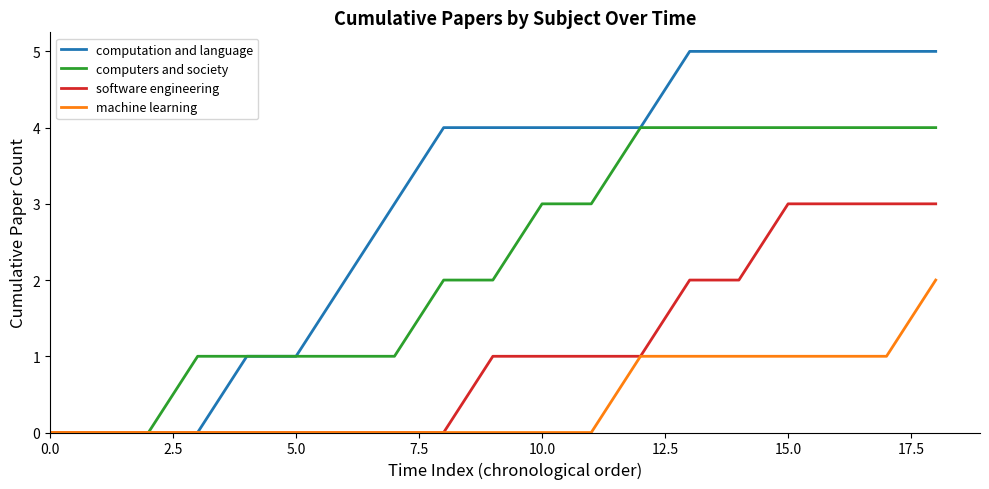

Rank the series by their maximum value, from lowest to highest.

machine learning, software engineering, computers and society, computation and language